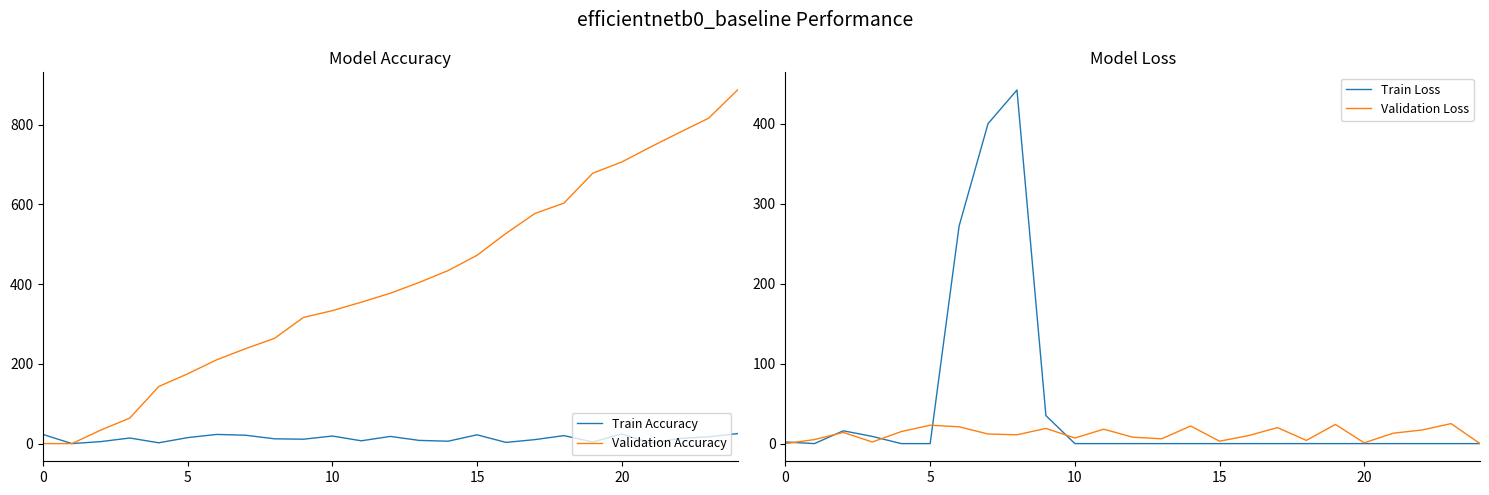

What is the maximum value for Train Accuracy?

25.0